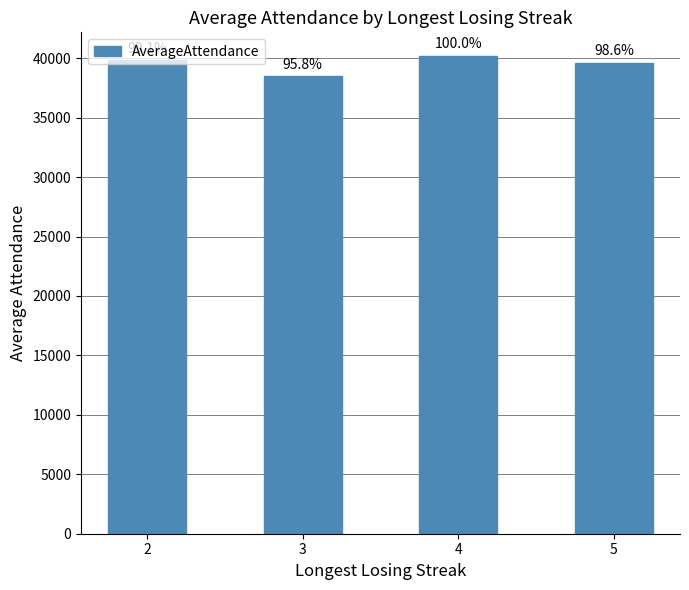

How many bars are there in total?

4